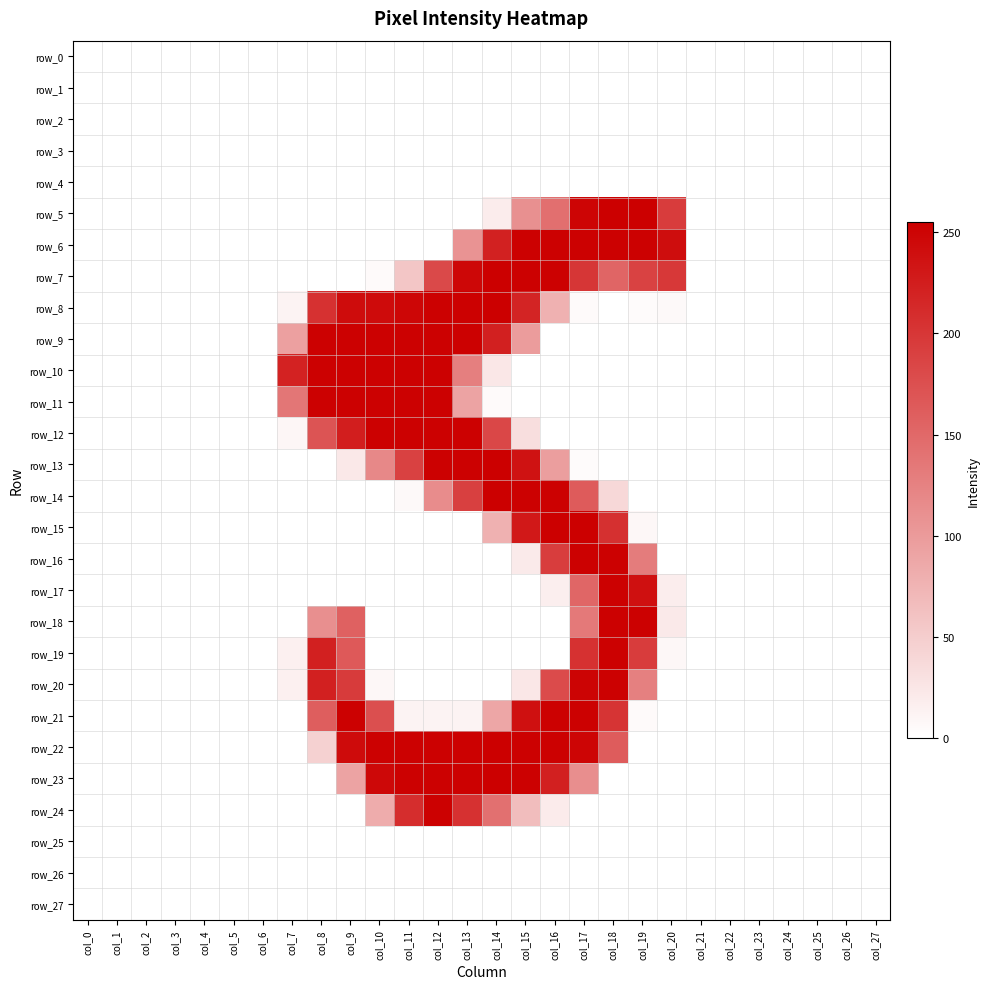

At which category is the sum across all series the highest?

col_17